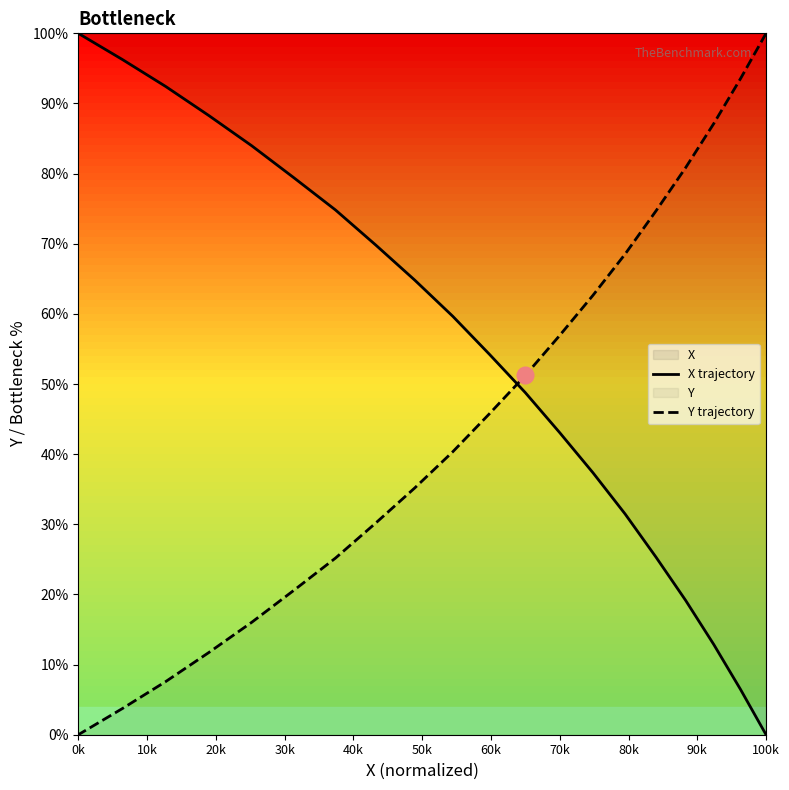

What is the label of the 17th point from the right?

30k